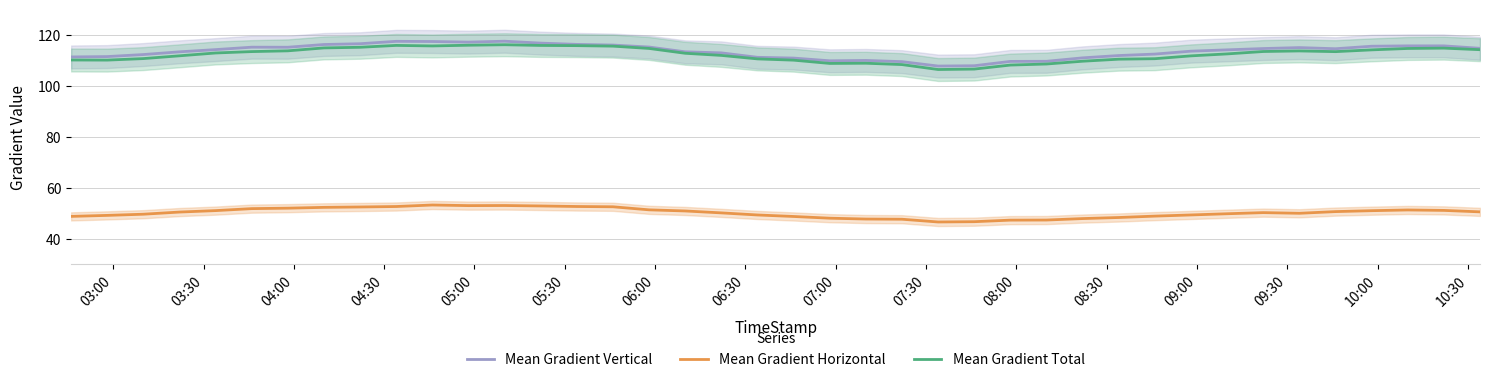

True or false: Mean Gradient Horizontal and Mean Gradient Vertical cross at least once.

False